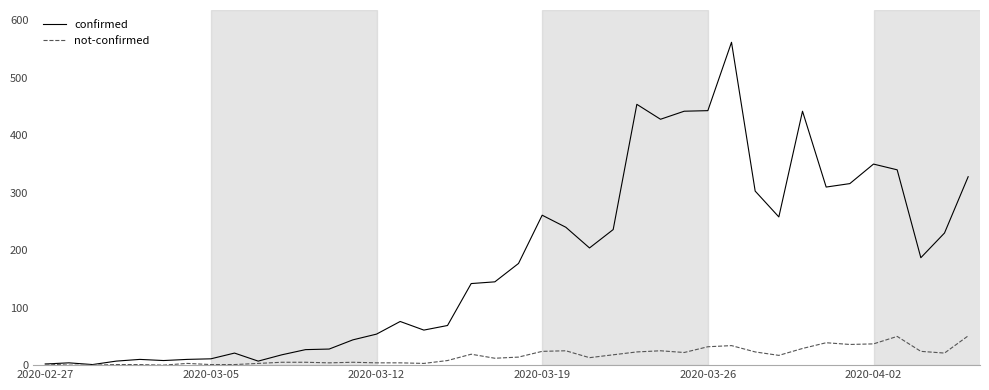

What is the maximum value for not-confirmed?

51